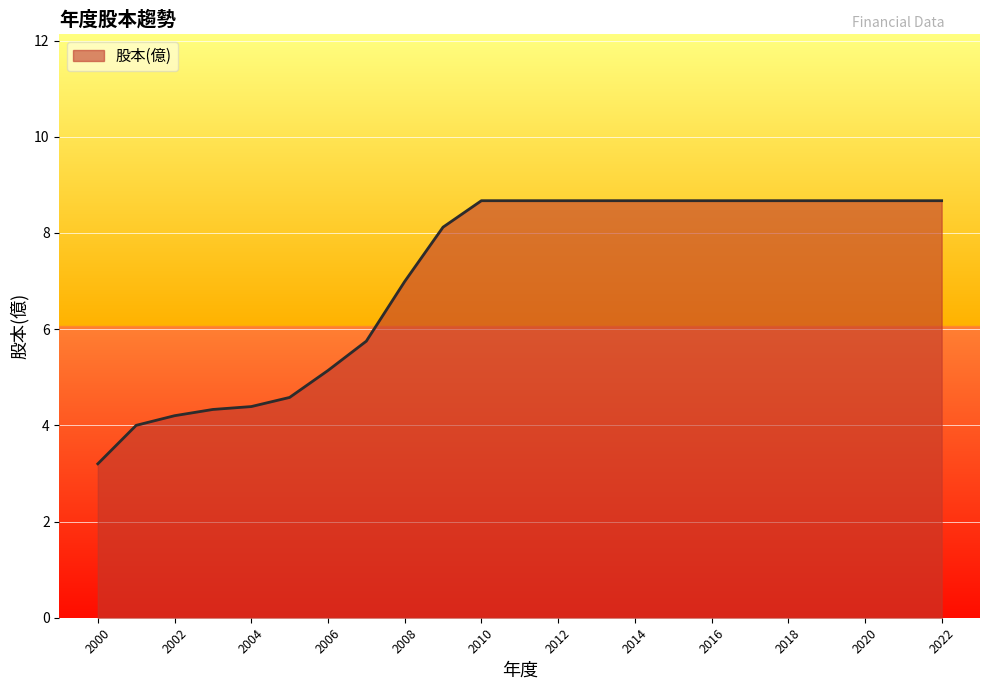

How many lines are shown in the chart?

1